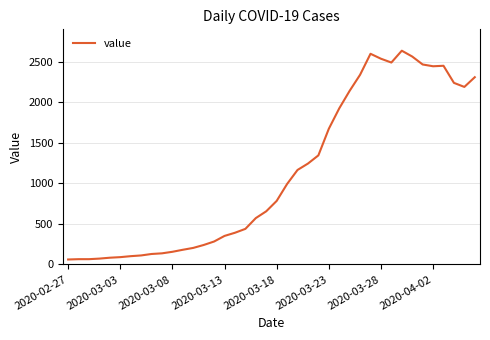

What is the minimum value shown in the chart?

61